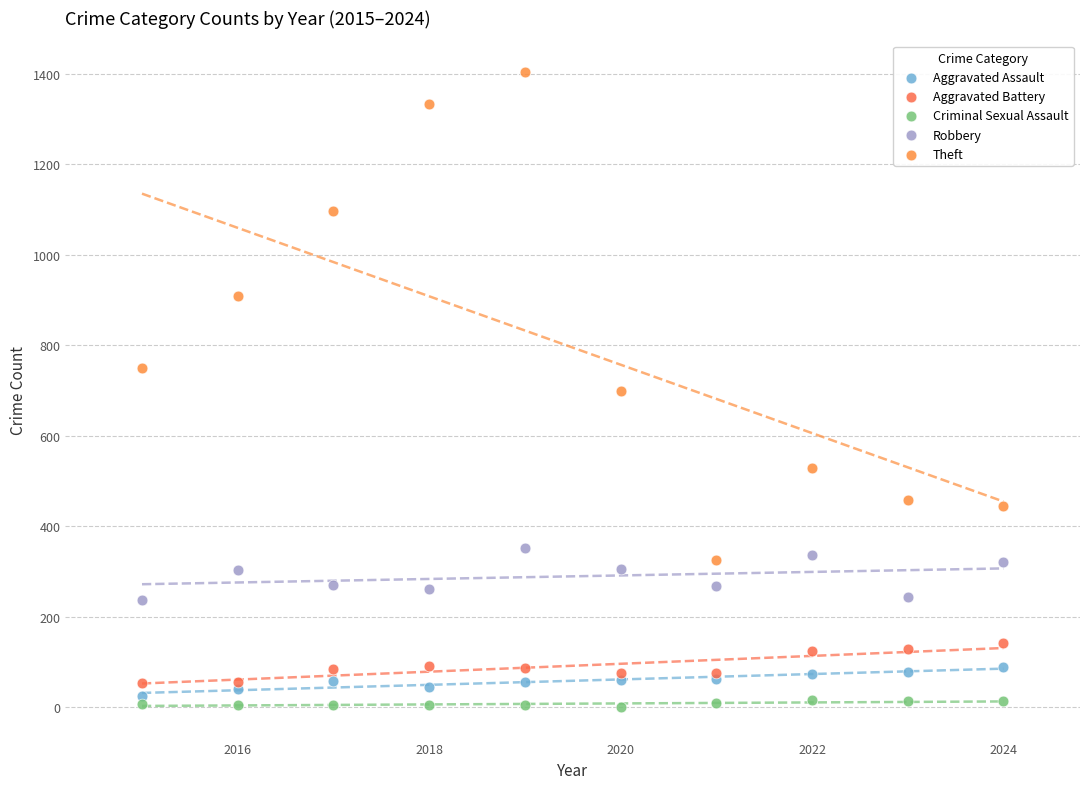

In the Theft series, what Y value is closest to 865?

908